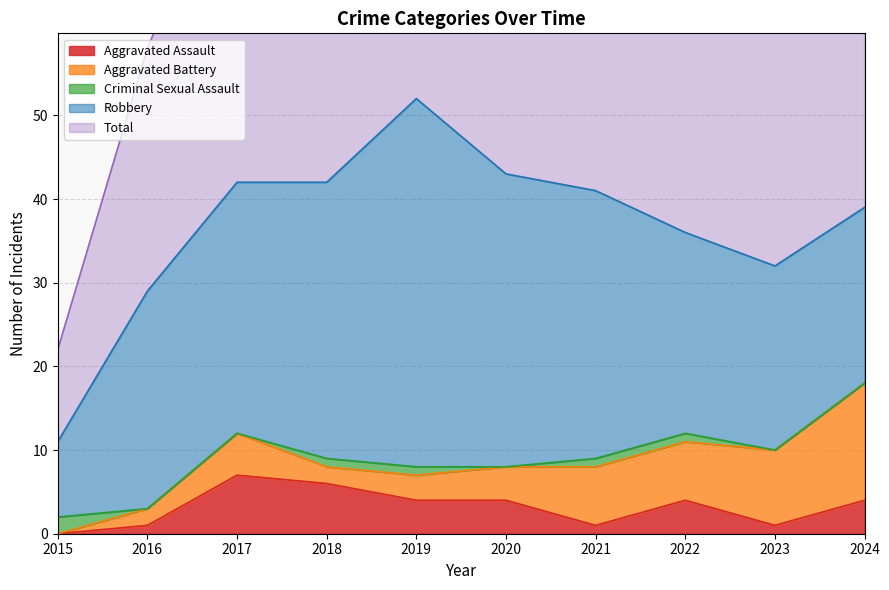

At which category is the sum across all series the highest?

2019